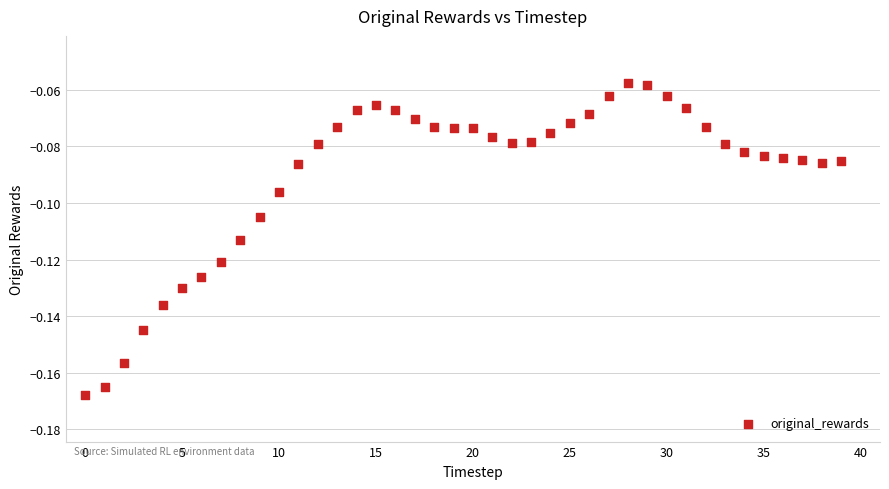

How many points are shown in the scatter plot?

40